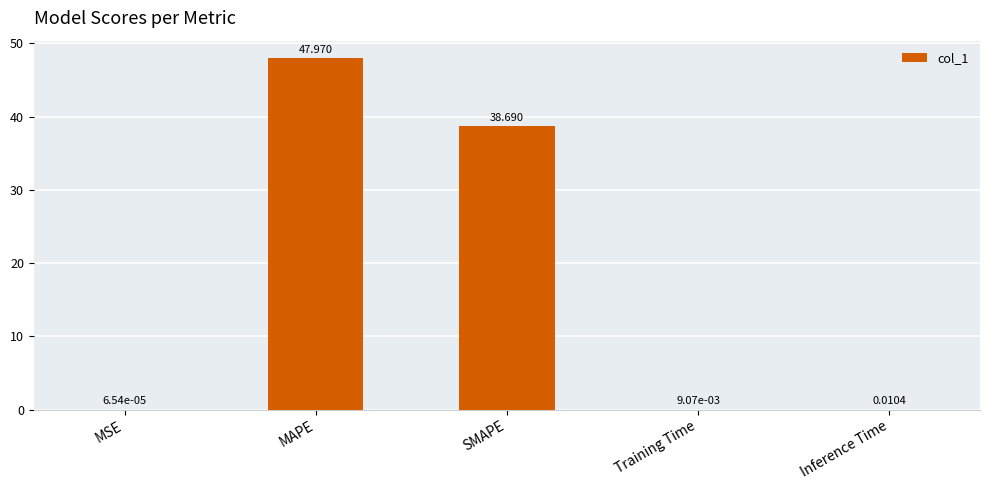

What is the greatest value displayed?

48.0